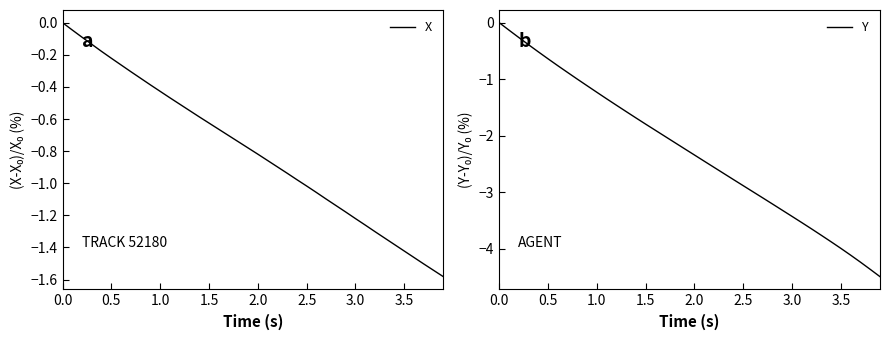

Which series has the largest total across all categories?

X